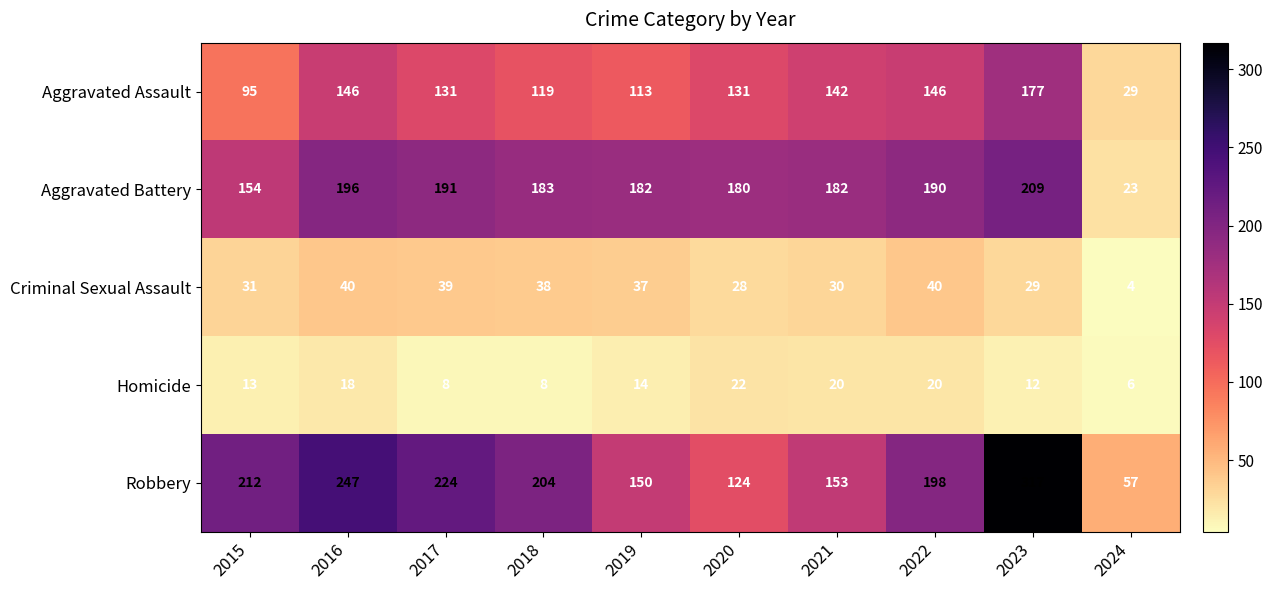

At which category is the sum across all series the highest?

2023